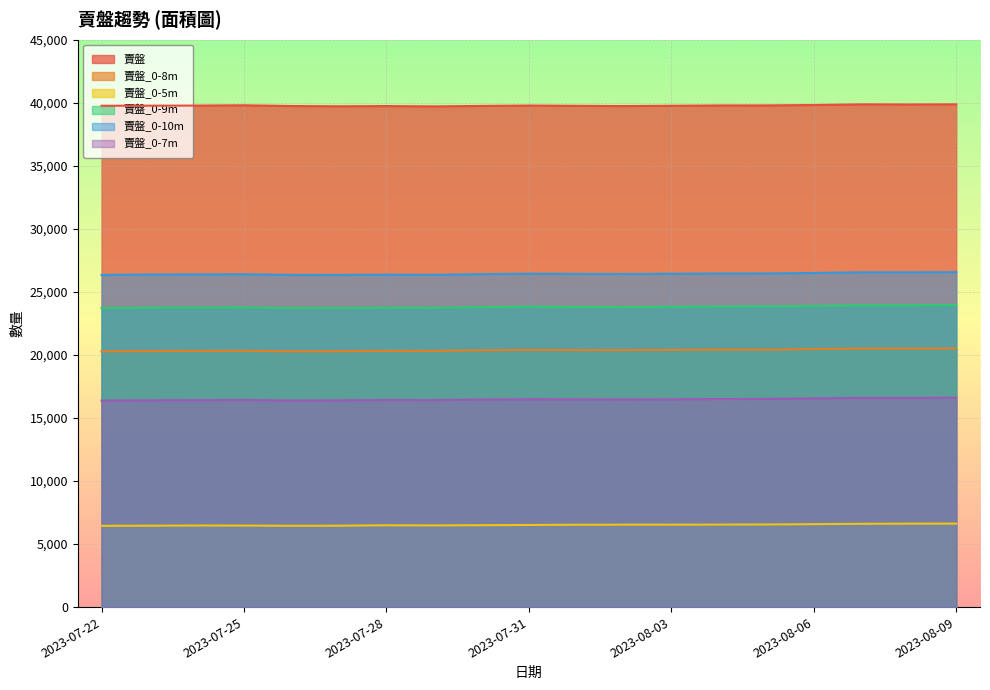

True or false: 賣盤_0-10m has more than 0 points higher than both neighbors.

True